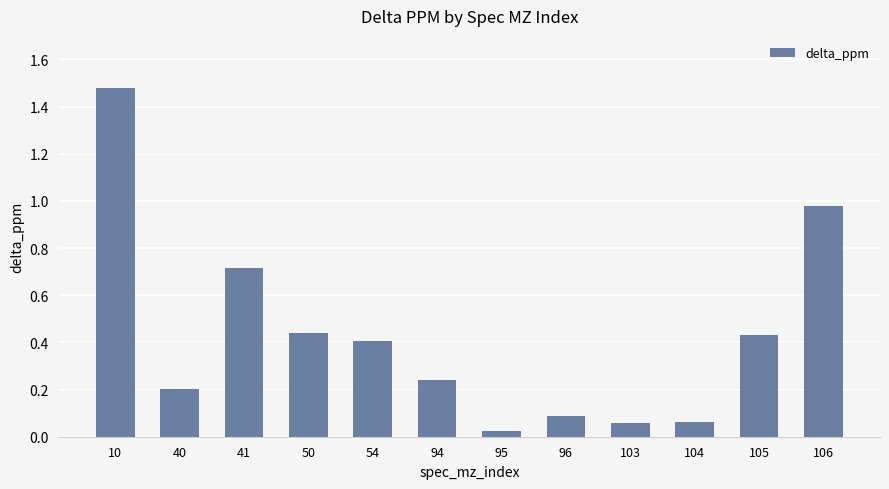

What is the sum of all values?

5.1